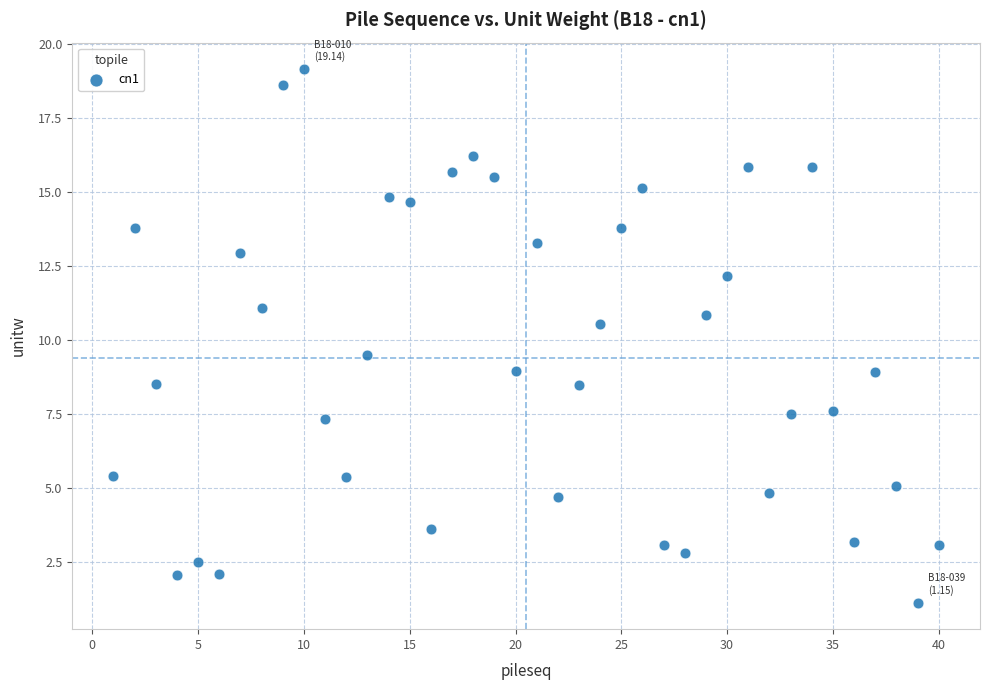

What is the range of Y values (max minus min)?

18.0